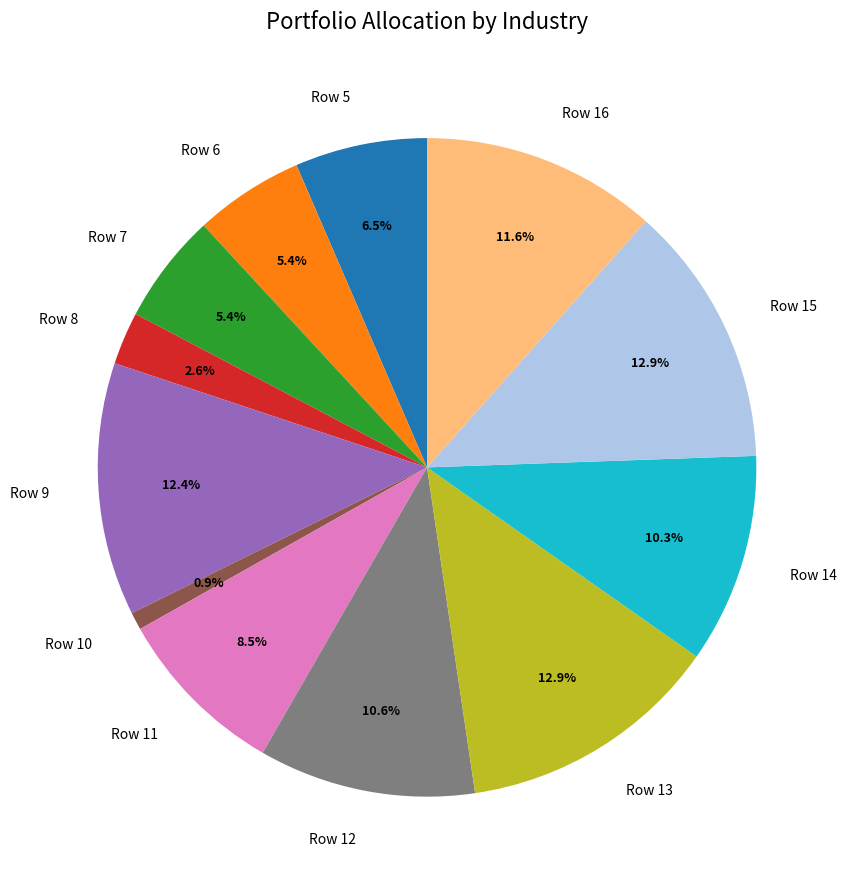

Combined, do Row 14 and Row 9 account for over 50%?

No